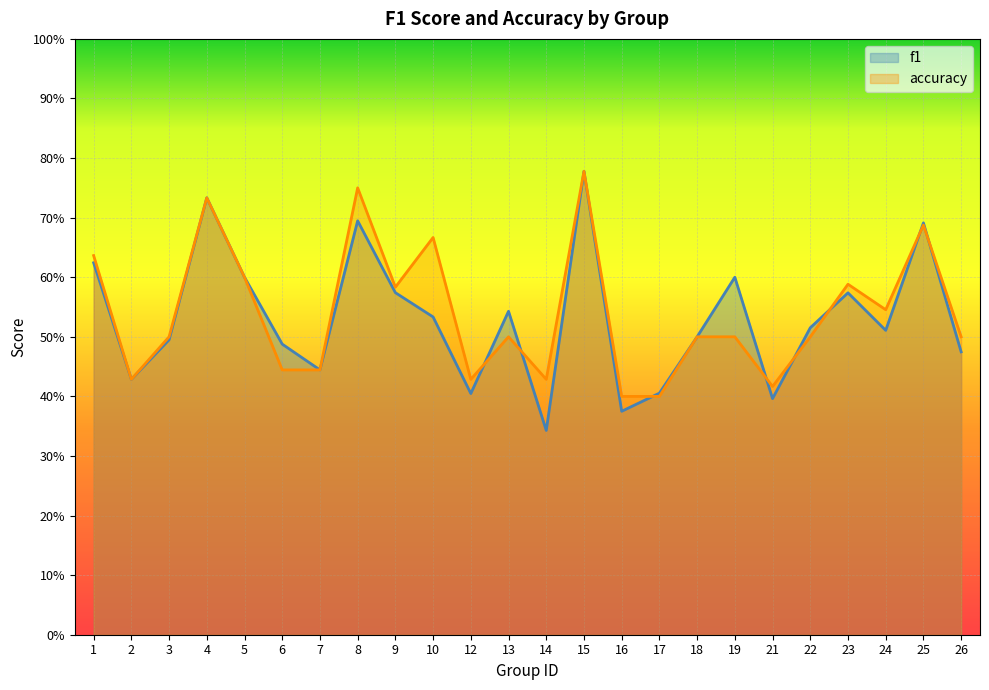

Is the value of accuracy at 10 greater than the value of f1 at 22?

Yes